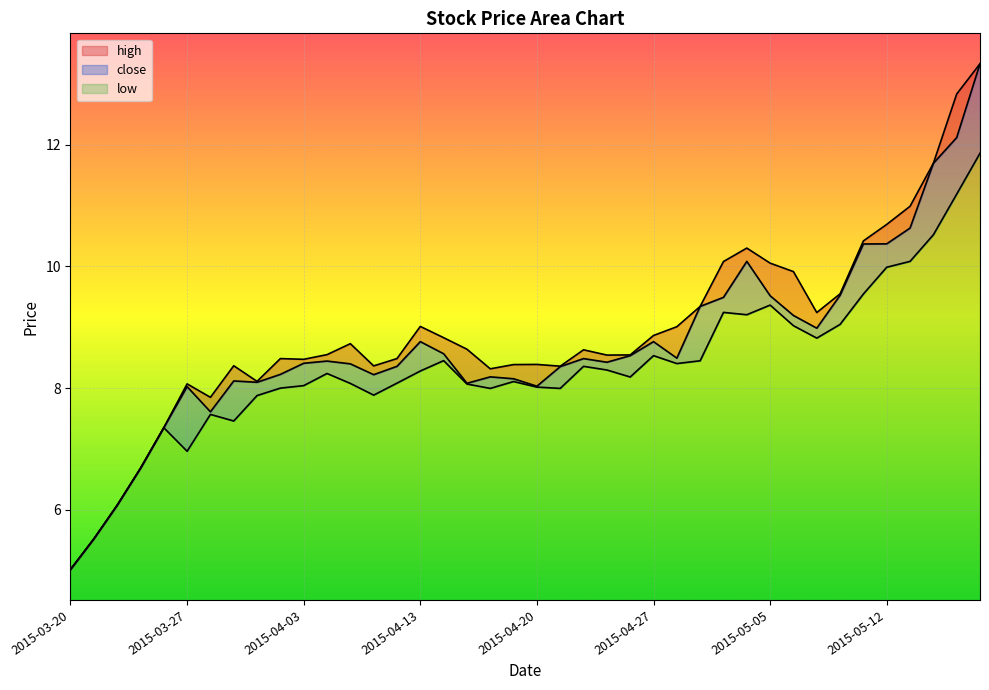

The value of close at 2015-04-17 is 12.9. True or false?

False